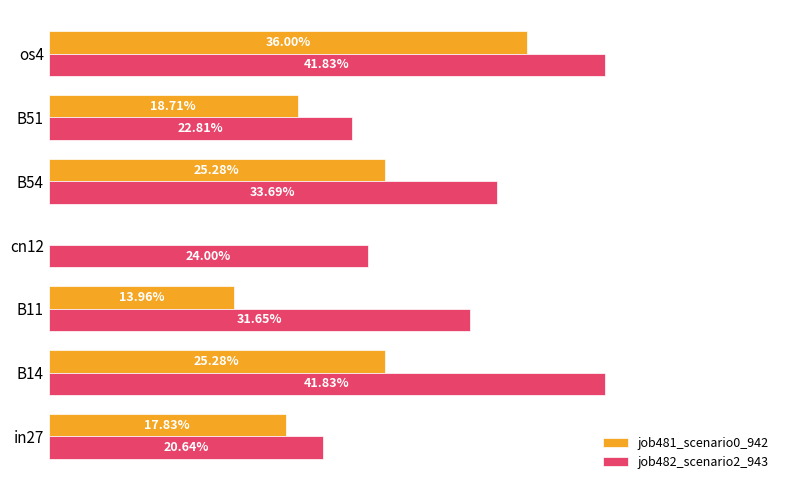

What are all the series names shown in the legend?

job481_scenario0_942, job482_scenario2_943